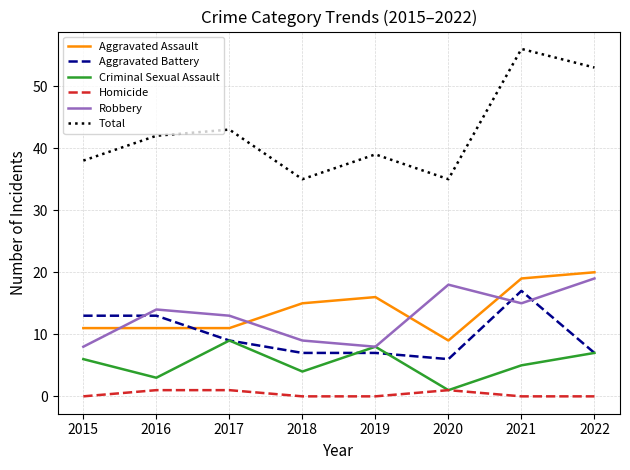

Which series has the largest range (max minus min)?

Total